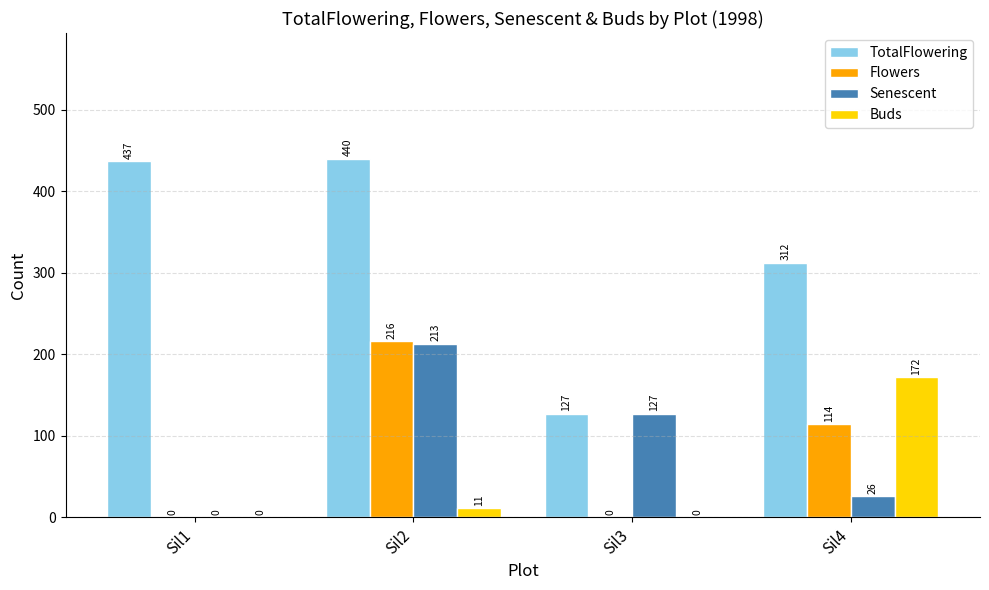

How many values in Buds are above zero?

2